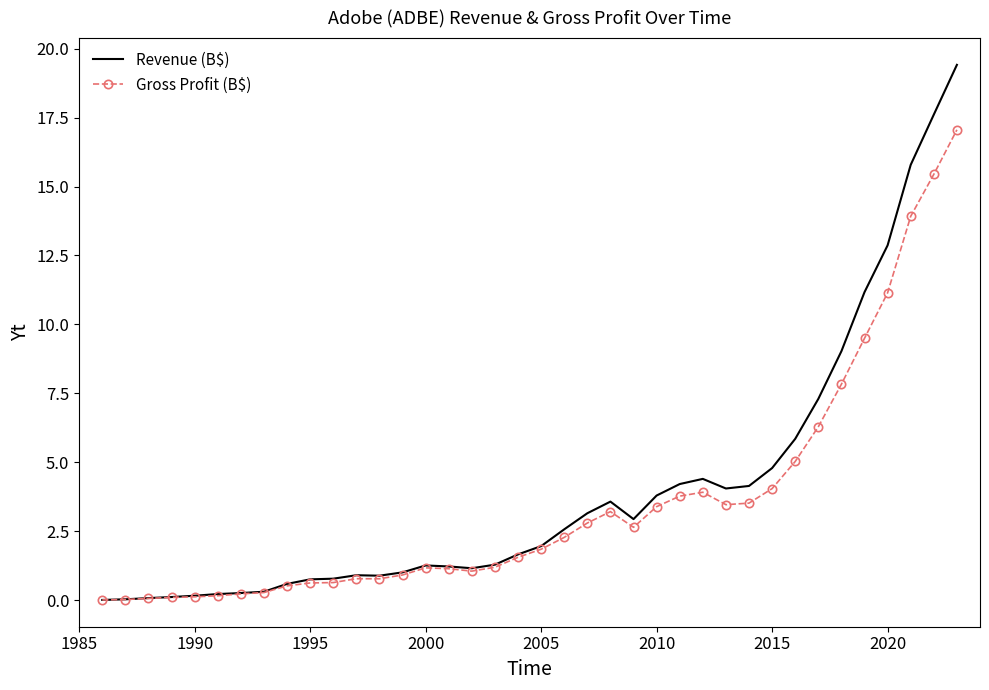

Which series has the widest spread of values?

Revenue (B$)